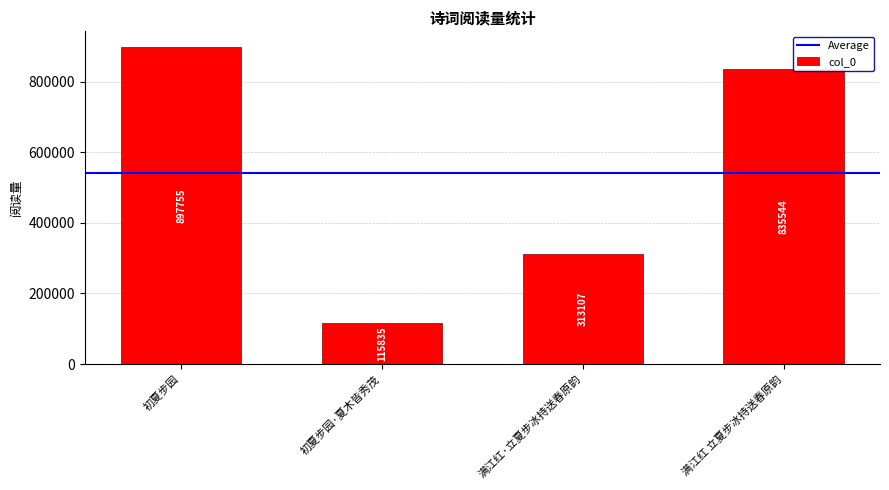

Is it true that the value at 满江红·立夏步冰持送春原韵 is 64747?

False